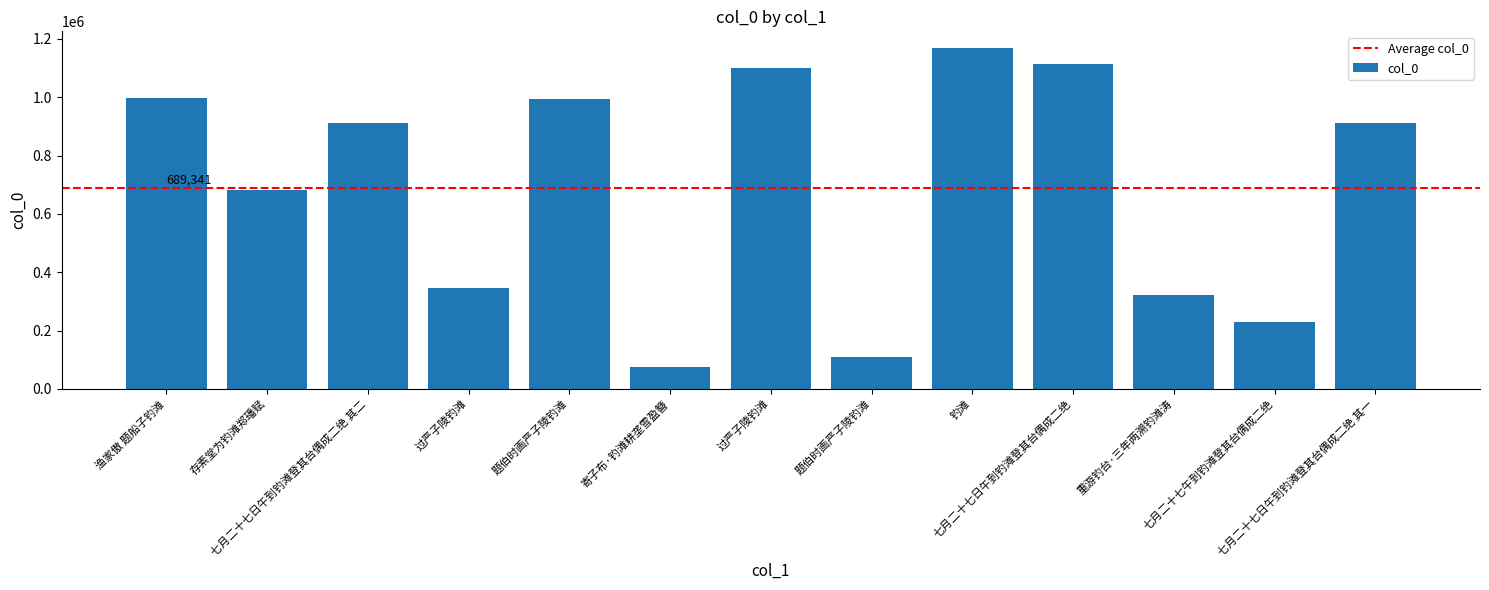

The chart shows a value of 681535 at 存素堂为钓滩郑璠赋. True or false?

True